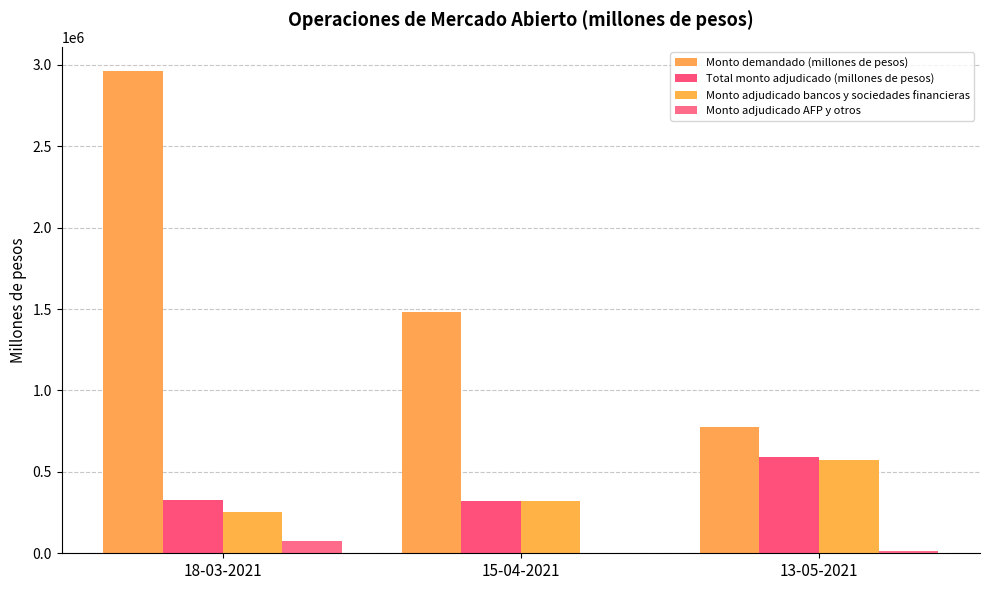

The value of Monto adjudicado bancos y sociedades financieras at 13-05-2021 is 369093. True or false?

False